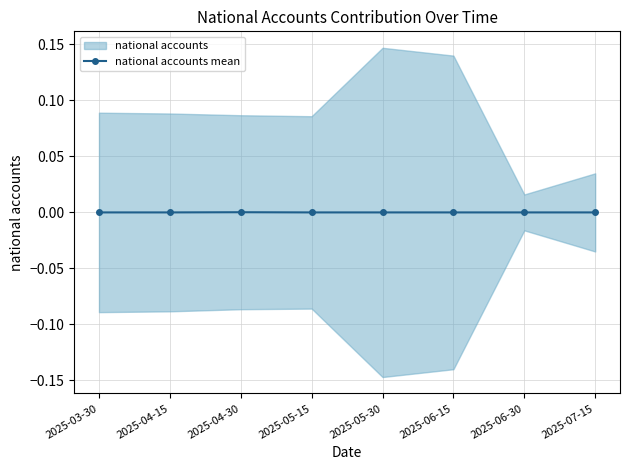

Rank the categories by value from lowest to highest.

2025-03-30, 2025-04-15, 2025-05-15, 2025-05-30, 2025-06-15, 2025-06-30, 2025-07-15, 2025-04-30